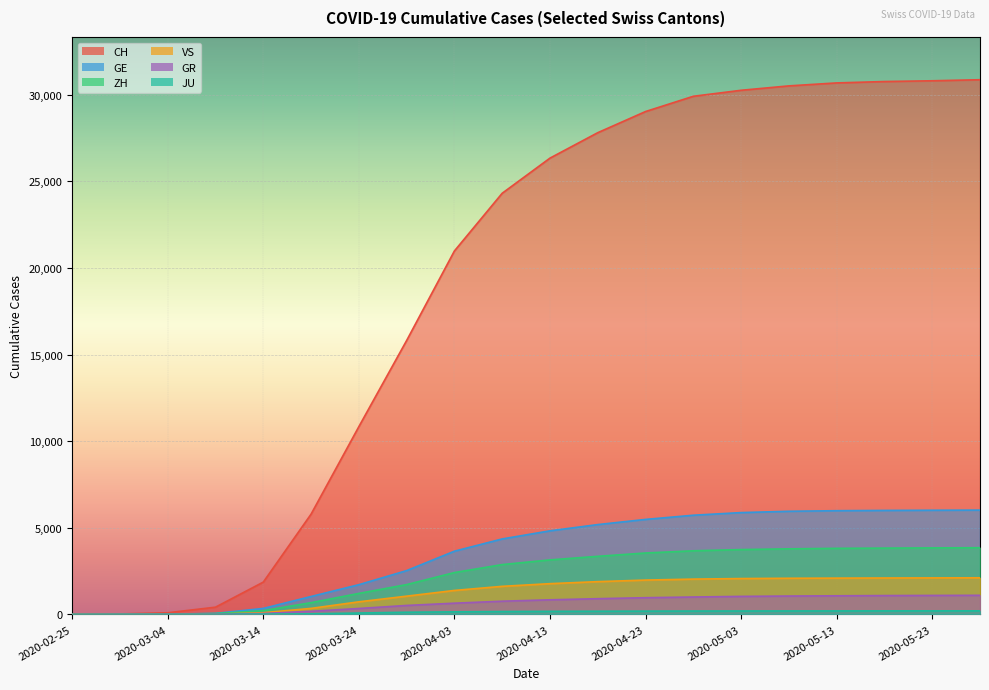

What is the label of the 3rd point from the left?

2020-03-04